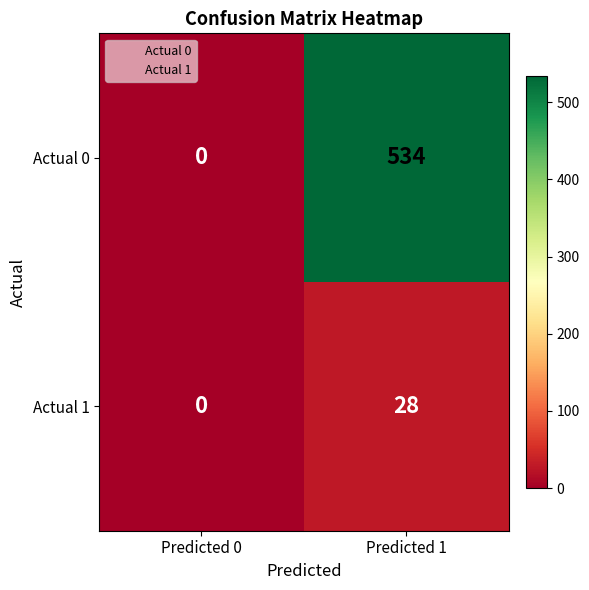

Is it true that Actual 1 equals 0 at Predicted 0?

True